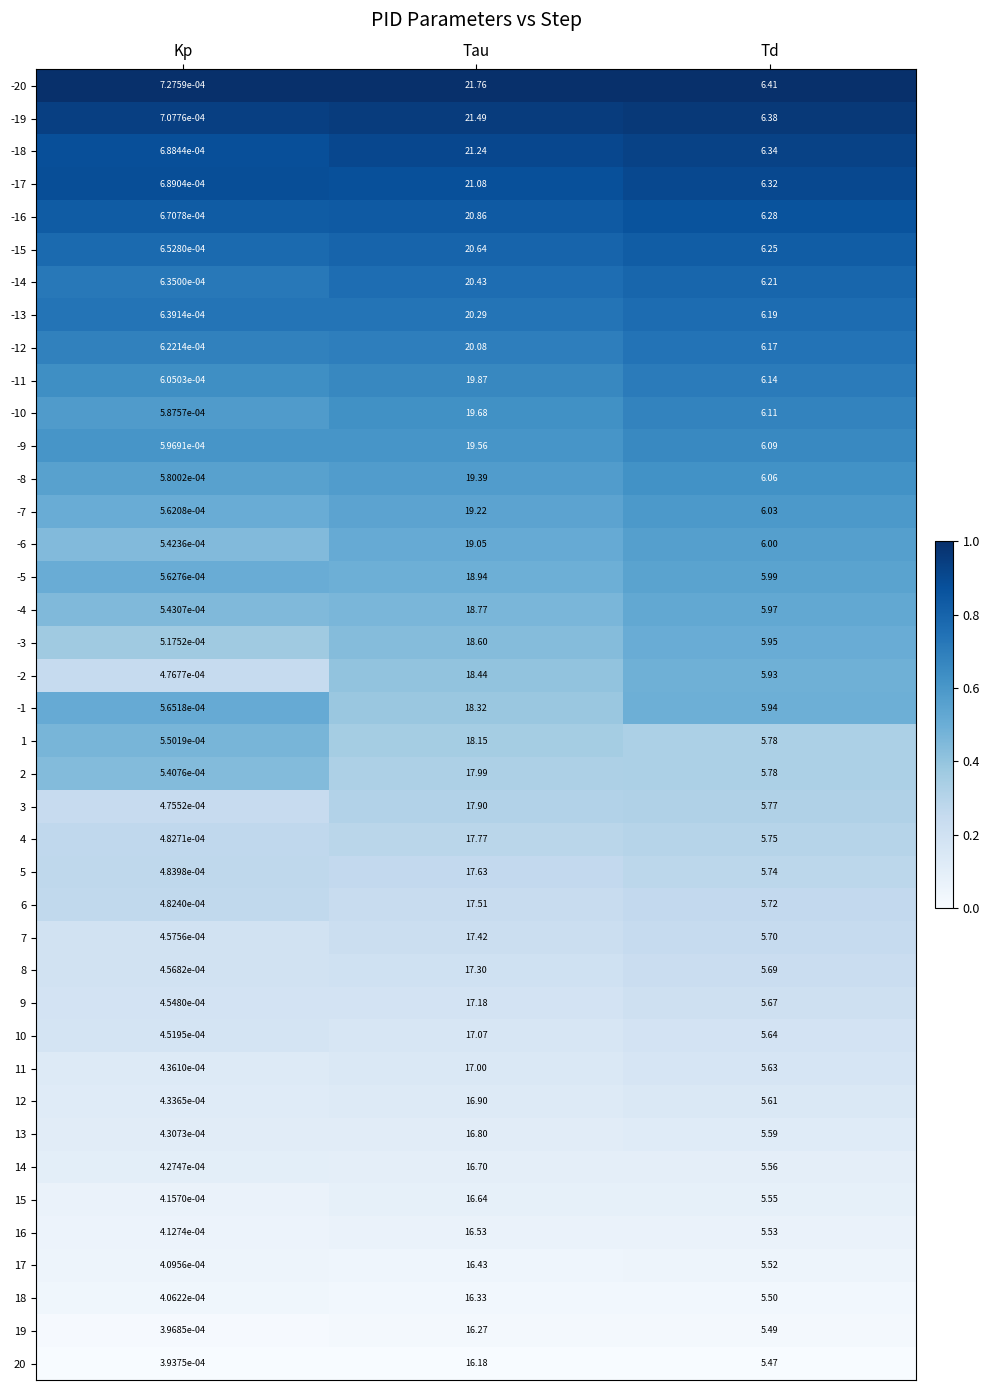

Rank the categories by 1 value from highest to lowest.

Tau, Td, Kp